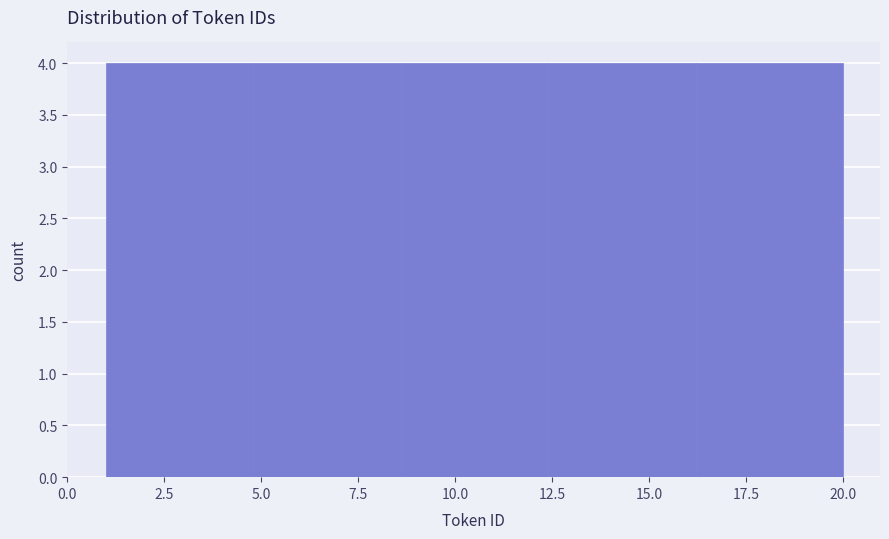

How tall is the bar that spans 8.6 to 12.4 on the x-axis? Neither the bar edges nor the heights are printed on the chart, so give them approximately, as read against the axes.

4